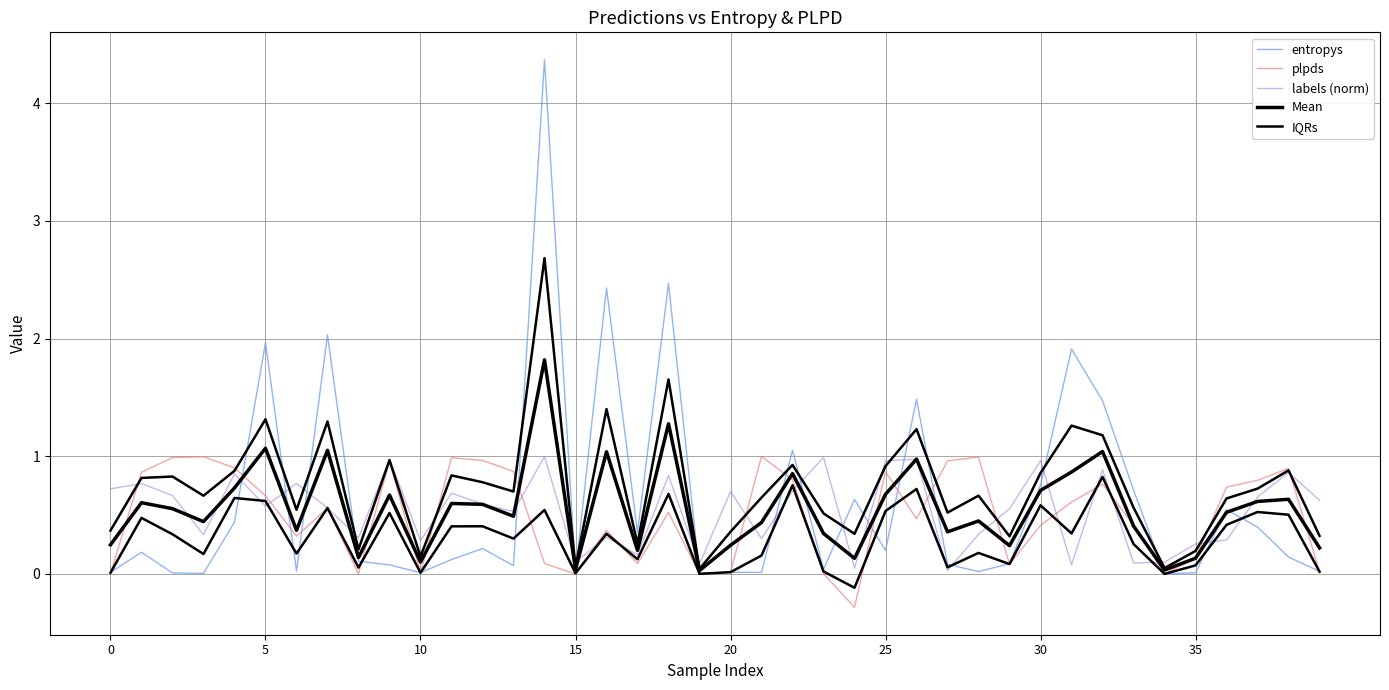

How many interior local peaks does the labels (norm) series have?

14